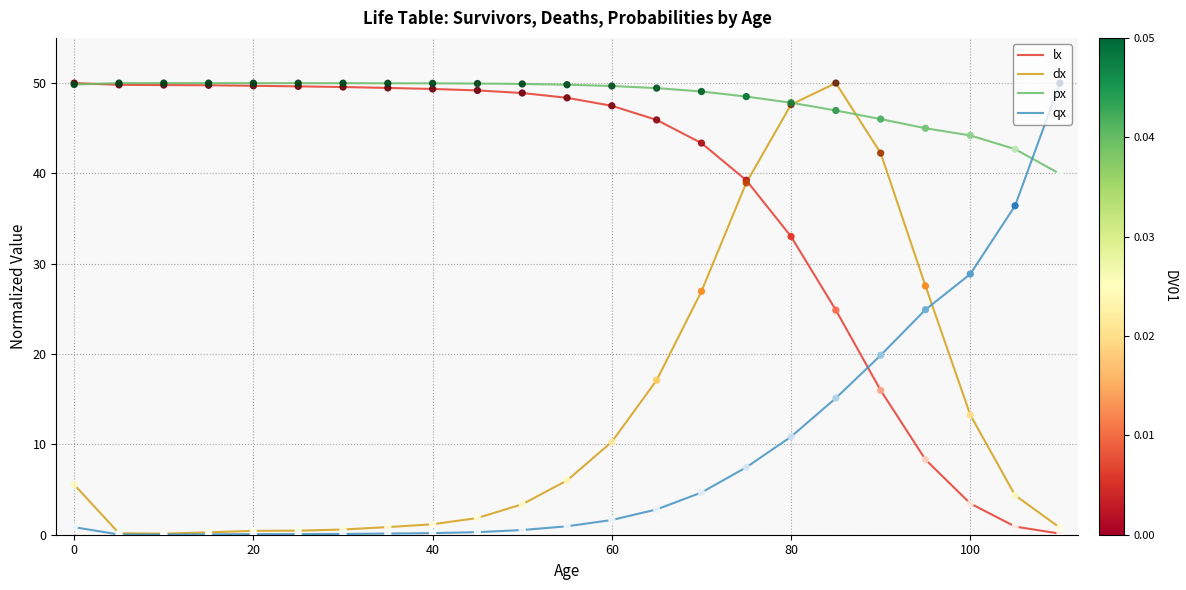

How many times do lx and qx cross each other?

1